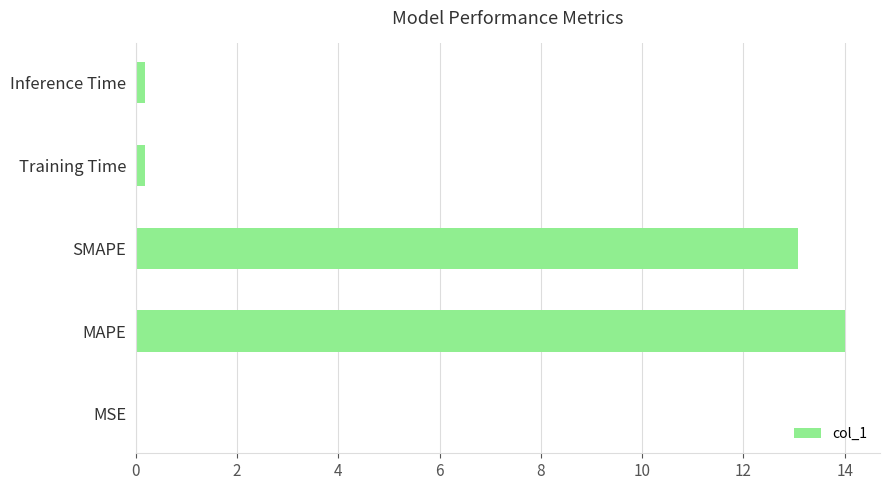

What is the change in value from MAPE to SMAPE?

-0.9